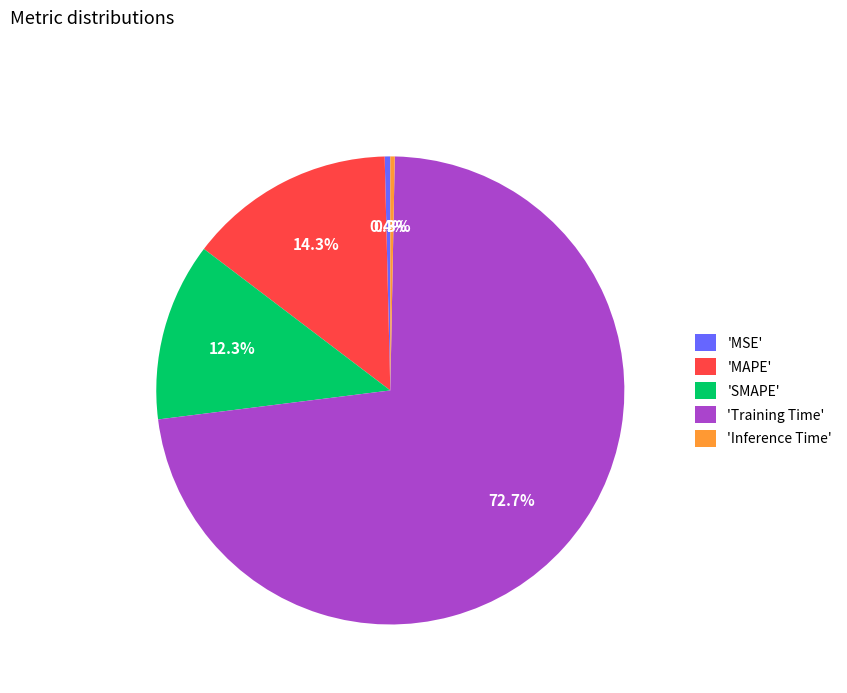

What percentage do 'SMAPE' and 'Training Time' together represent?

85.0%